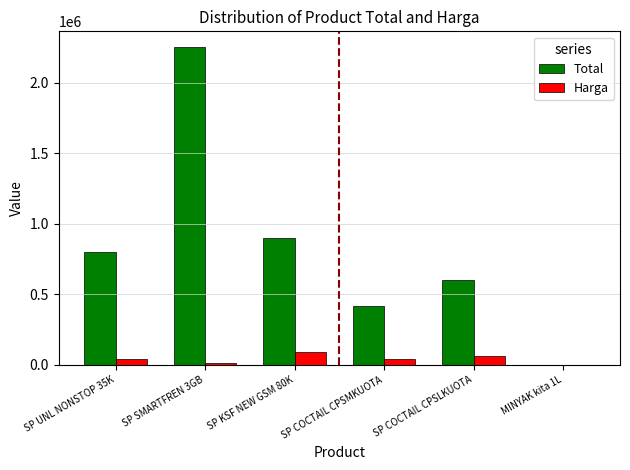

What are all the series names shown in the legend?

Total, Harga